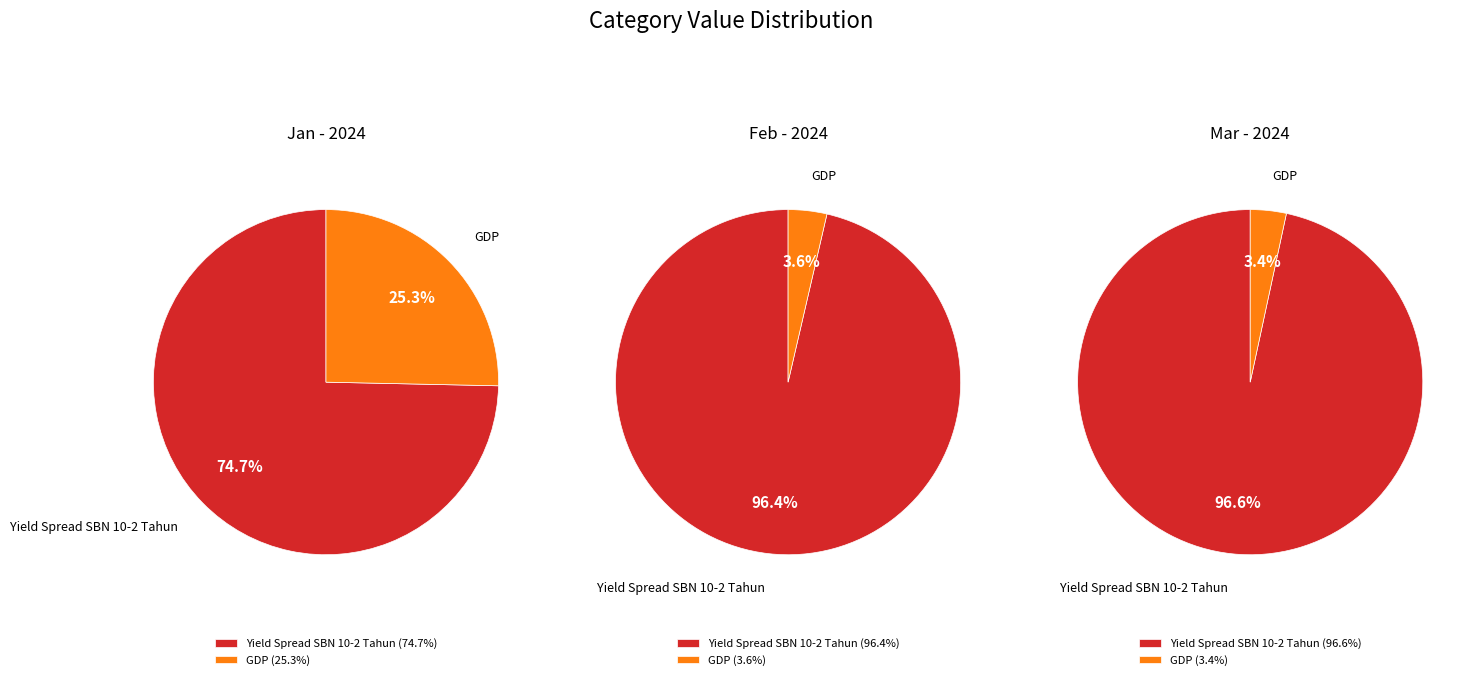

What percentage do GDP and Yield Spread SBN 10-2 Tahun together represent?

100.0%